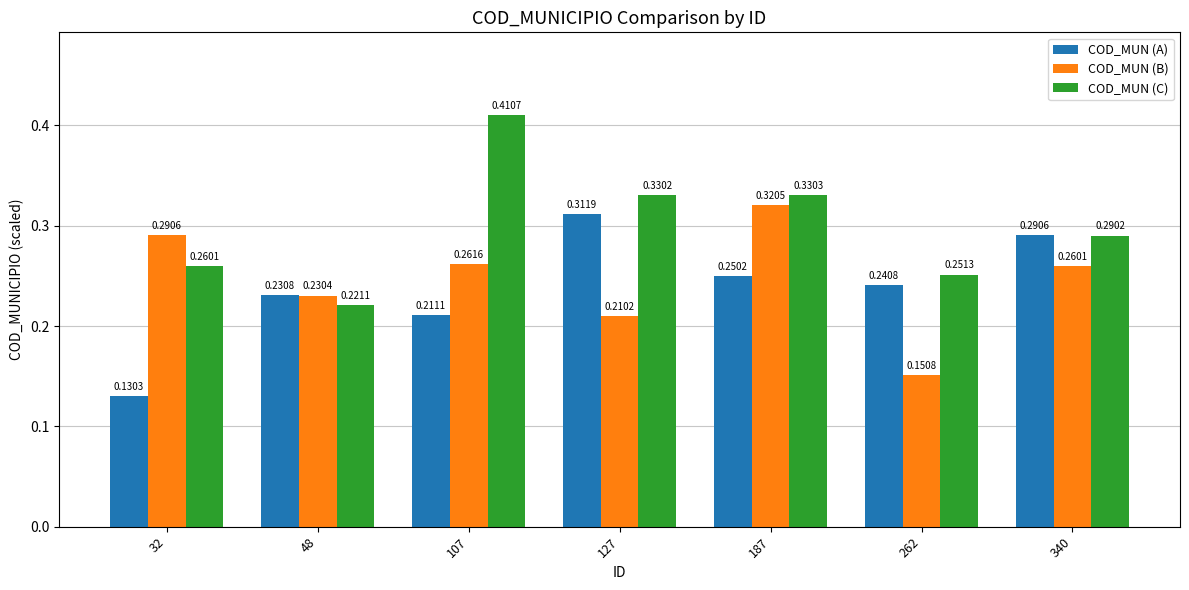

What are all the series names shown in the legend?

COD_MUN (A), COD_MUN (B), COD_MUN (C)